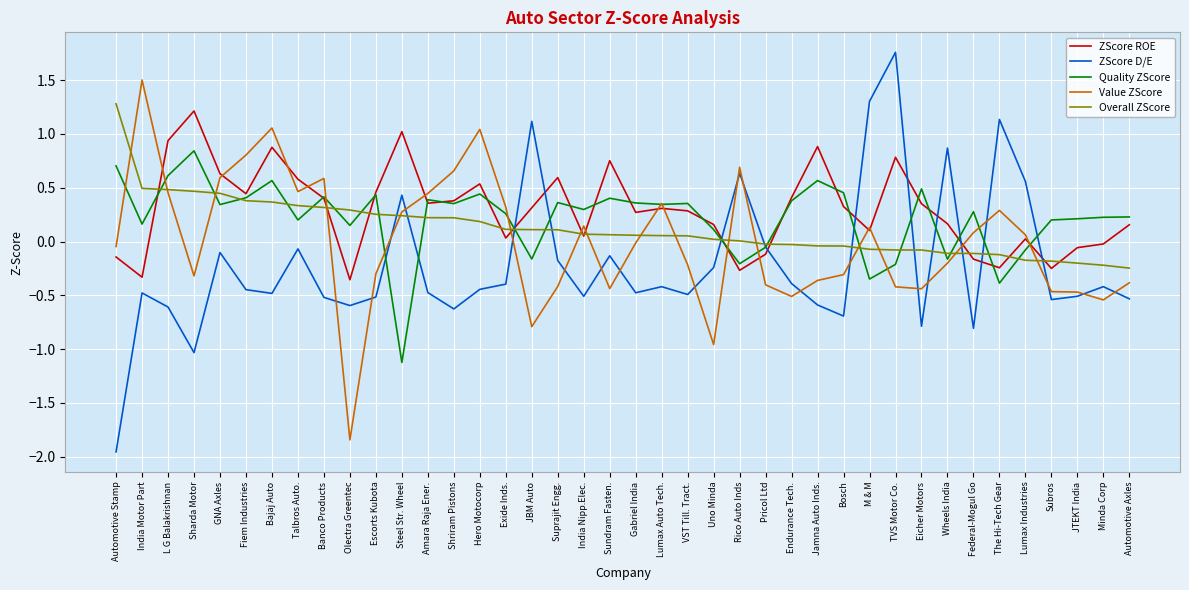

Which series has the widest spread of values?

ZScore D/E